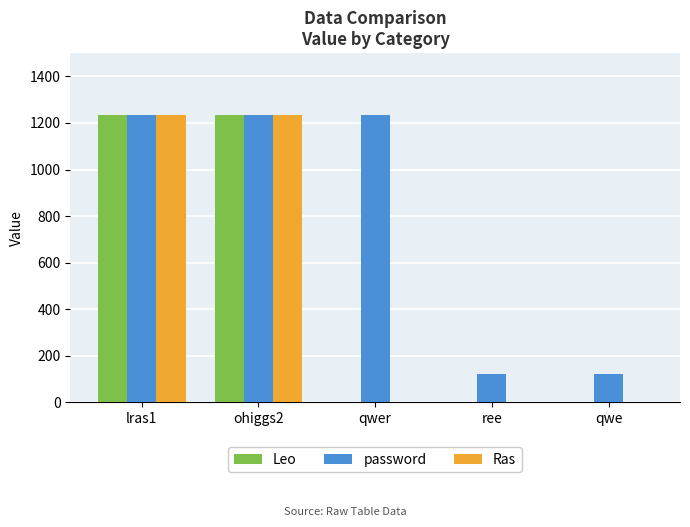

True or false: Leo has a value of 0 at qwer.

True